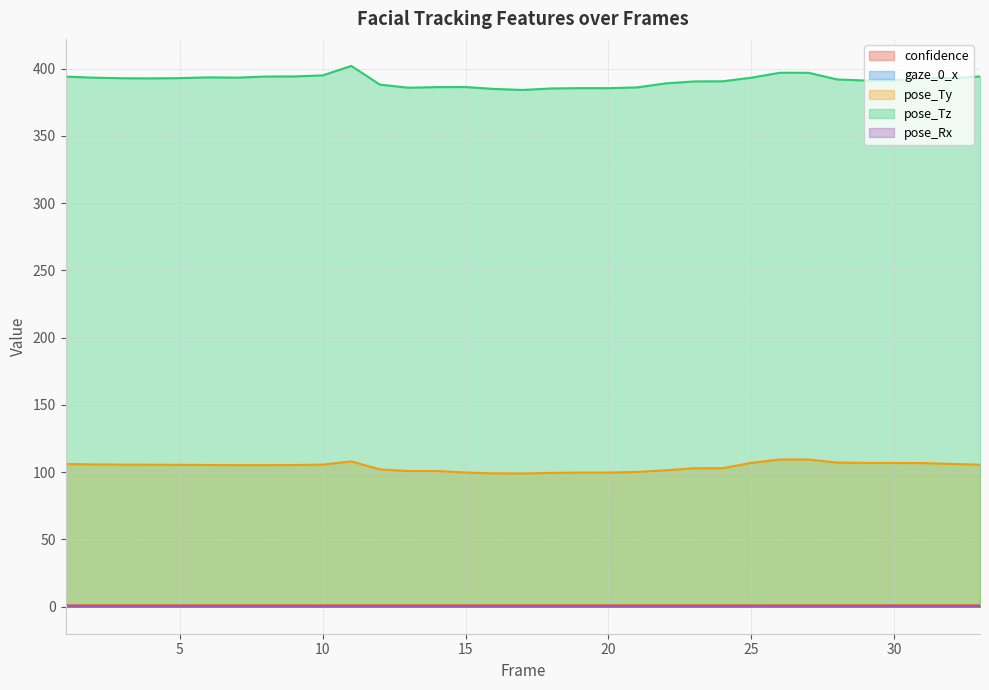

What is the maximum value shown in the chart?

402.1